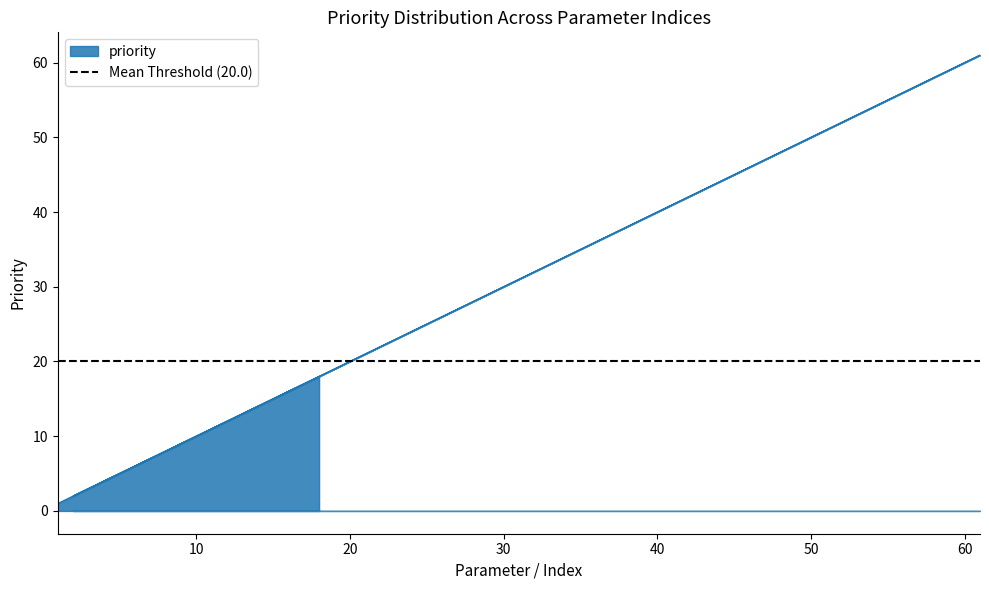

Rank the categories by value from lowest to highest.

1, 2, 3, 4, 5, 6, 7, 8, 9, 10, 11, 12, 13, 14, 15, 16, 17, 18, 19, 21, 23, 25, 27, 29, 31, 33, 35, 37, 39, 41, 43, 45, 47, 49, 51, 53, 55, 57, 59, 61